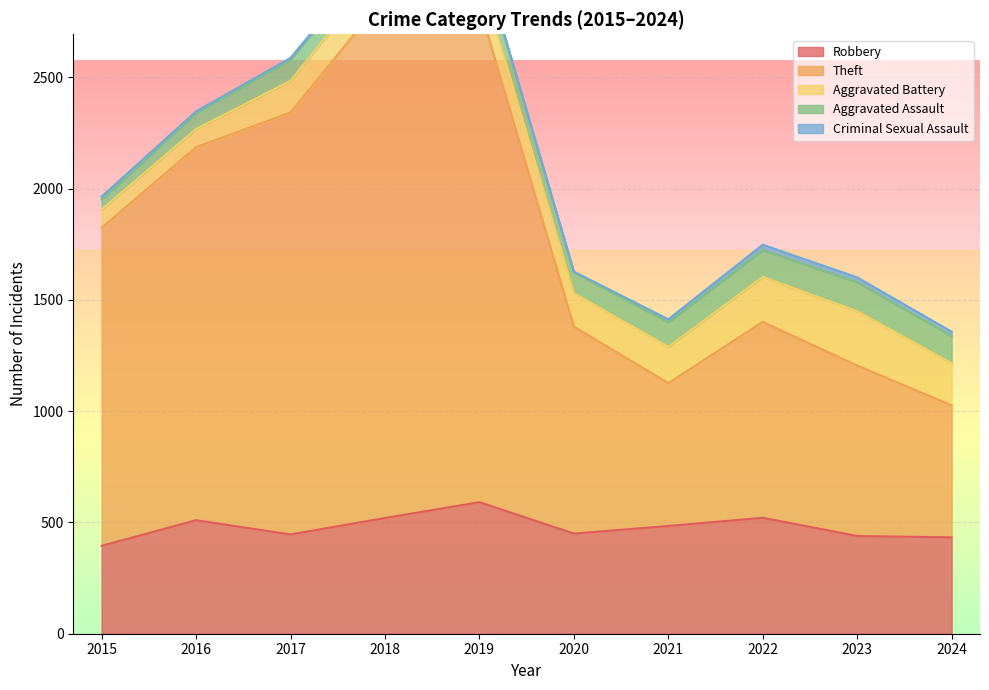

Reading left to right, transcribe all the data shown in this chart.

Robbery: 395	510	446	520	591	450	484	521	439	433
Theft: 1429	1676	1896	2342	2230	930	642	880	766	593
Aggravated Battery: 82	82	142	152	148	150	163	202	244	189
Aggravated Assault: 46	71	95	77	98	94	110	121	130	122
Criminal Sexual Assault: 12	8	8	11	8	3	14	24	22	20